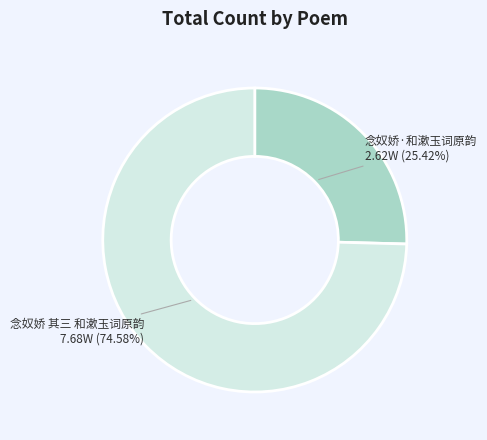

Is 念奴娇·和漱玉词原韵 the majority of the pie?

No